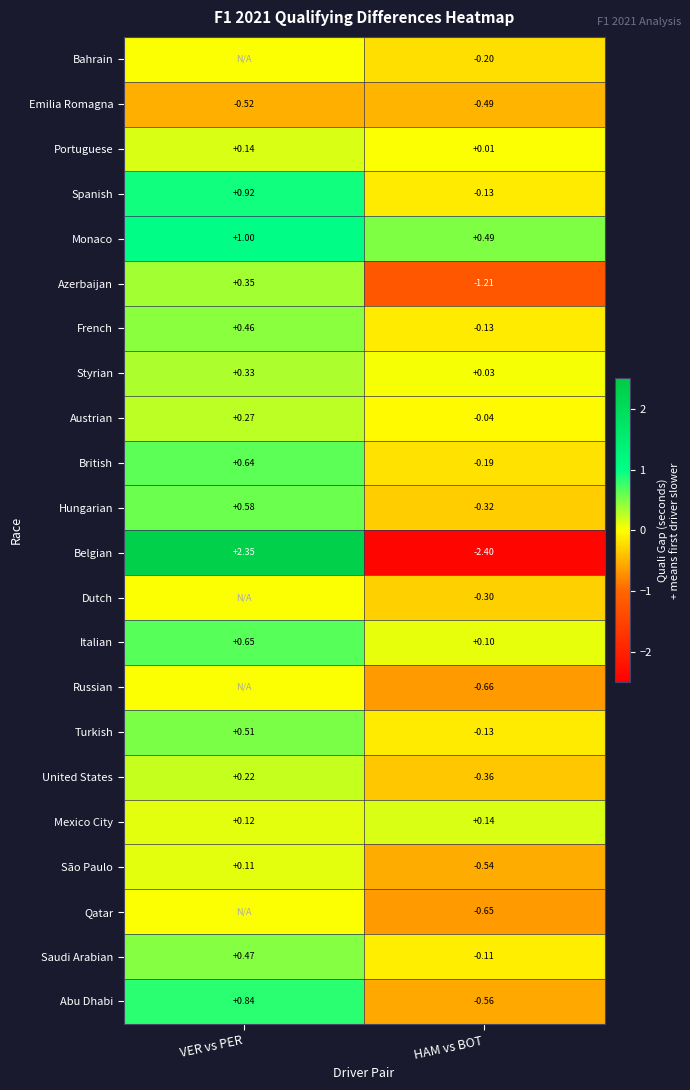

Is the value of Monaco at HAM vs BOT greater than the value of Turkish at VER vs PER?

No